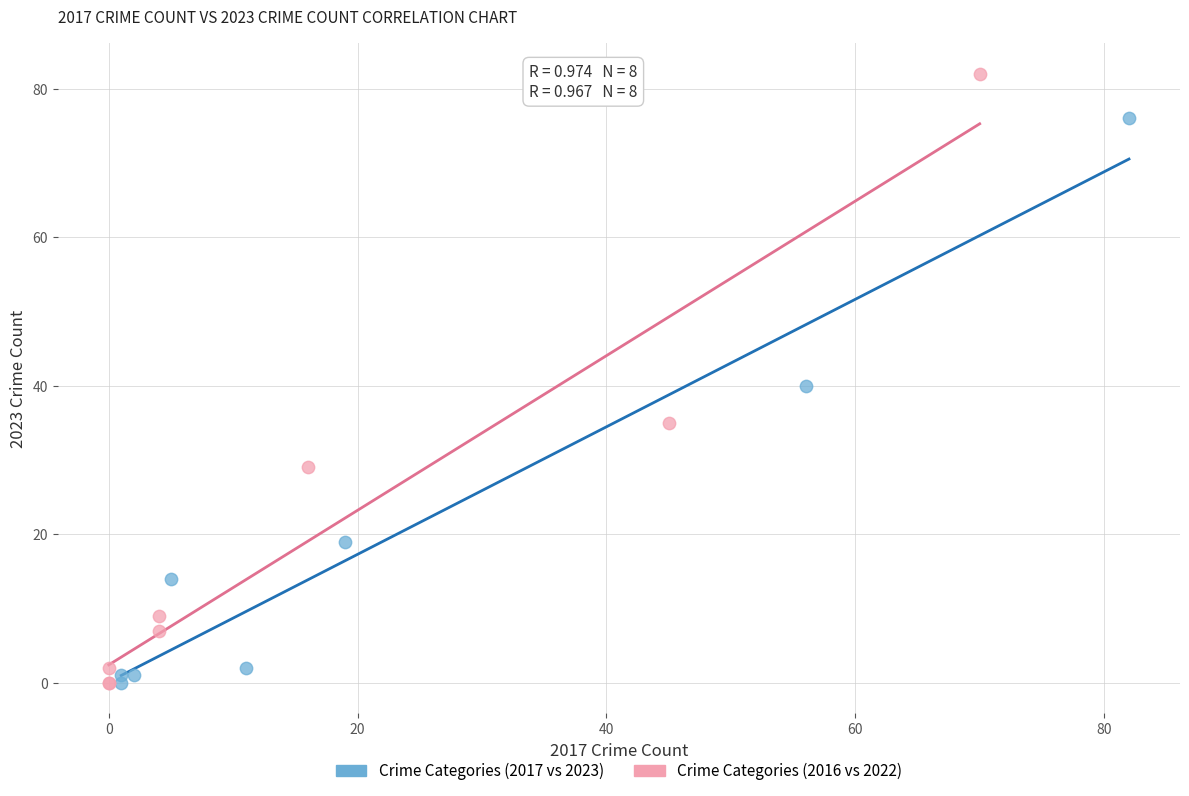

Which series has the widest spread of Y values?

Crime Categories (2016 vs 2022)